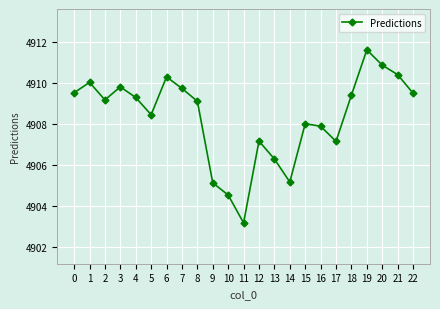

Between 14 and 18, which is larger?

18